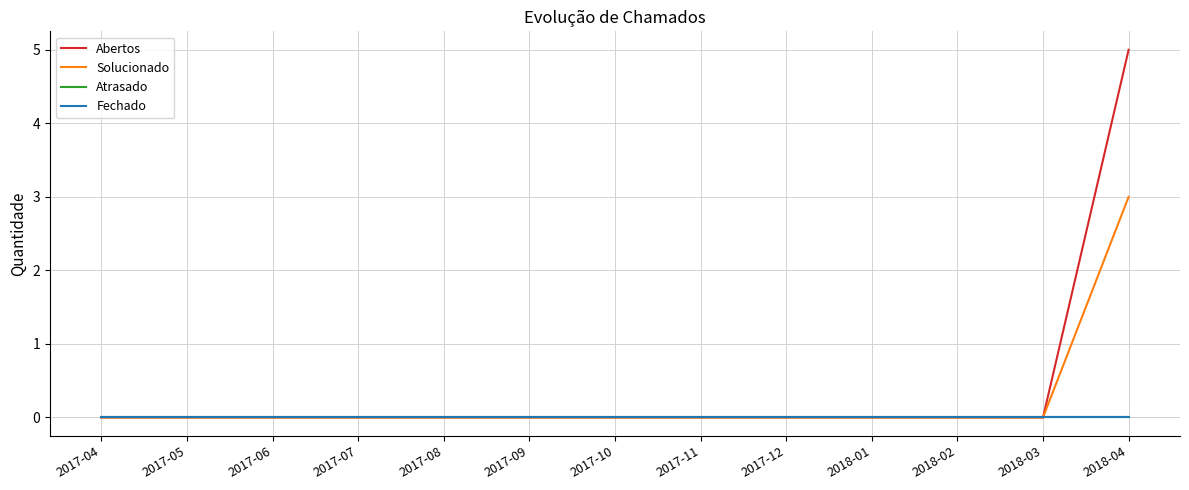

Which category has the lowest value in the Atrasado series?

2017-04